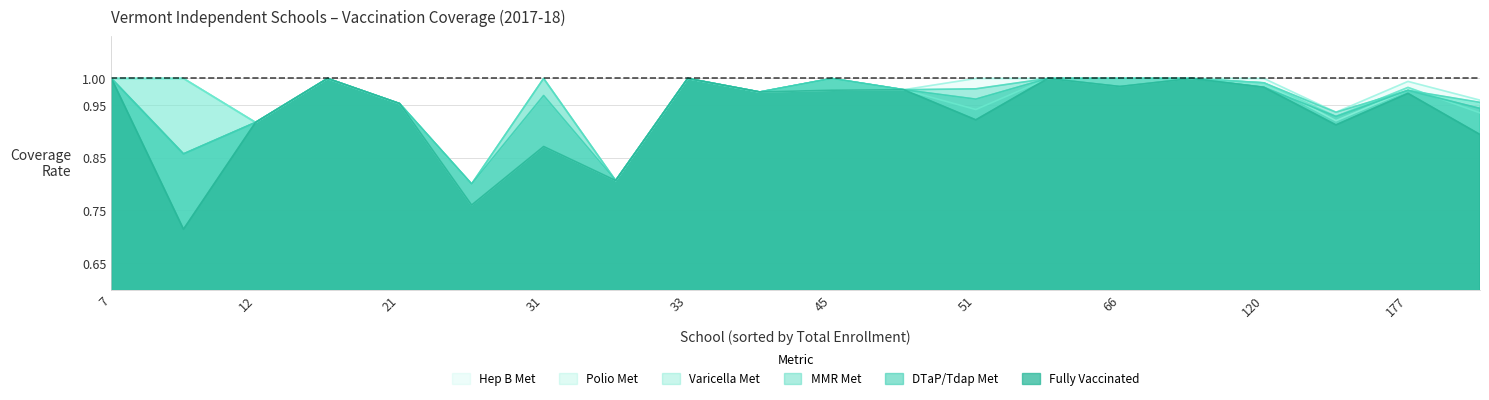

True or false: MMR Met has a value of 1.0 at 7.

True